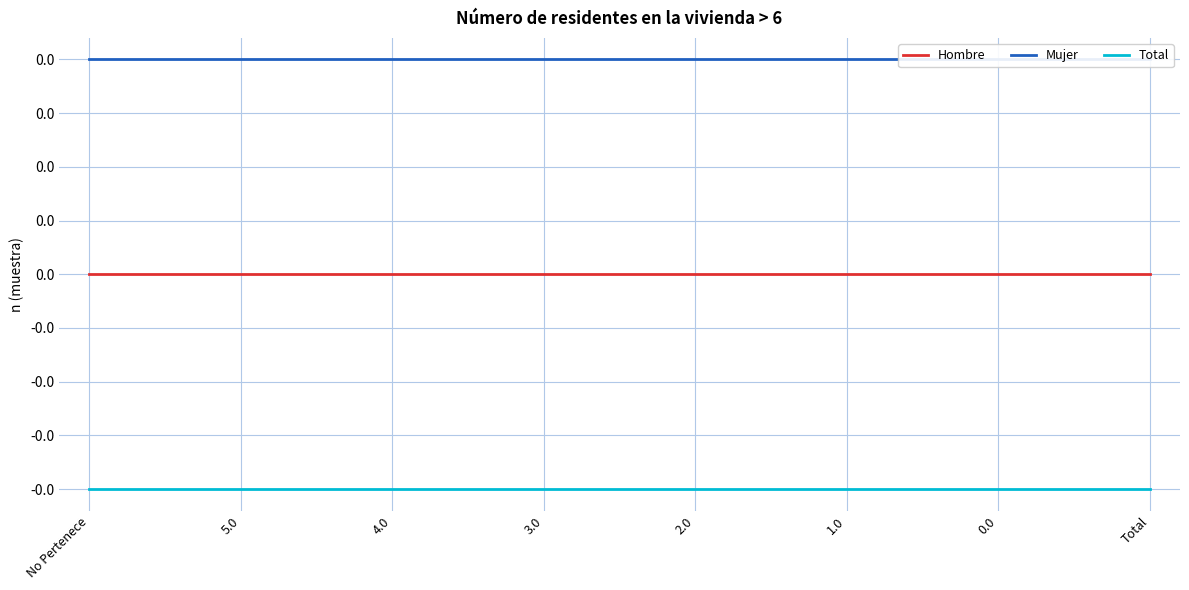

Which series changed the most between 5.0 and Total?

Hombre